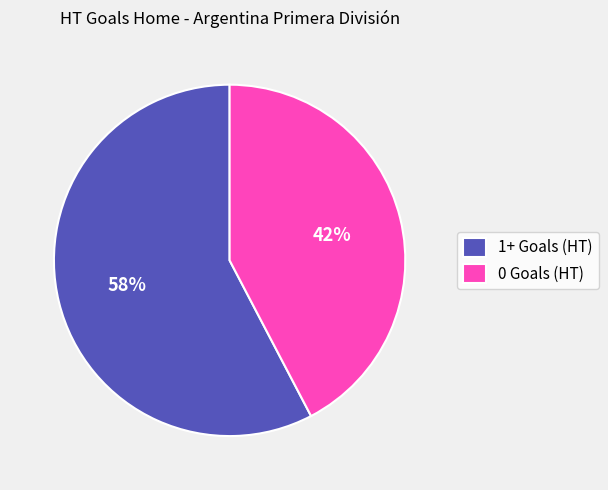

Do 1+ Goals (HT) and 0 Goals (HT) together represent more than half of the pie?

Yes